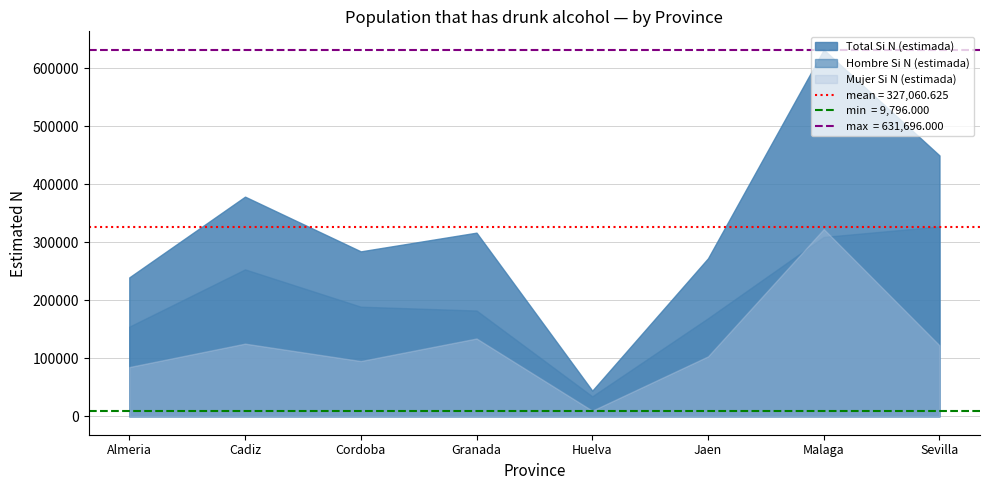

Read the Hombre Si N (estimada) value at Cadiz, to the nearest 100.

253200